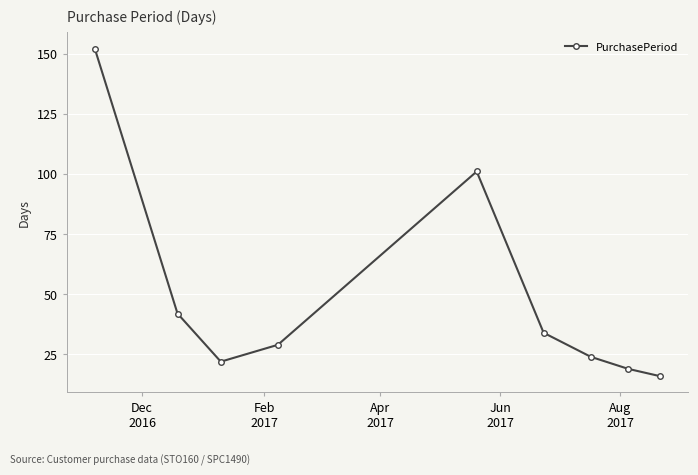

What is the difference between the second highest and second lowest values?

82